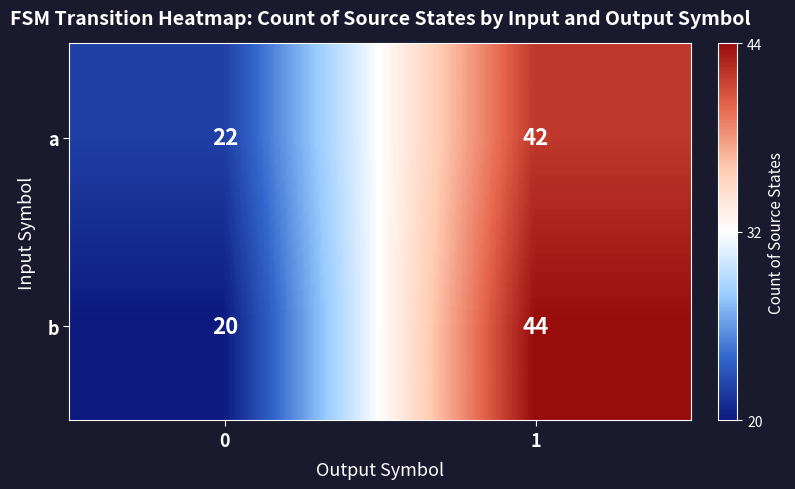

What is the average value of the b series?

32